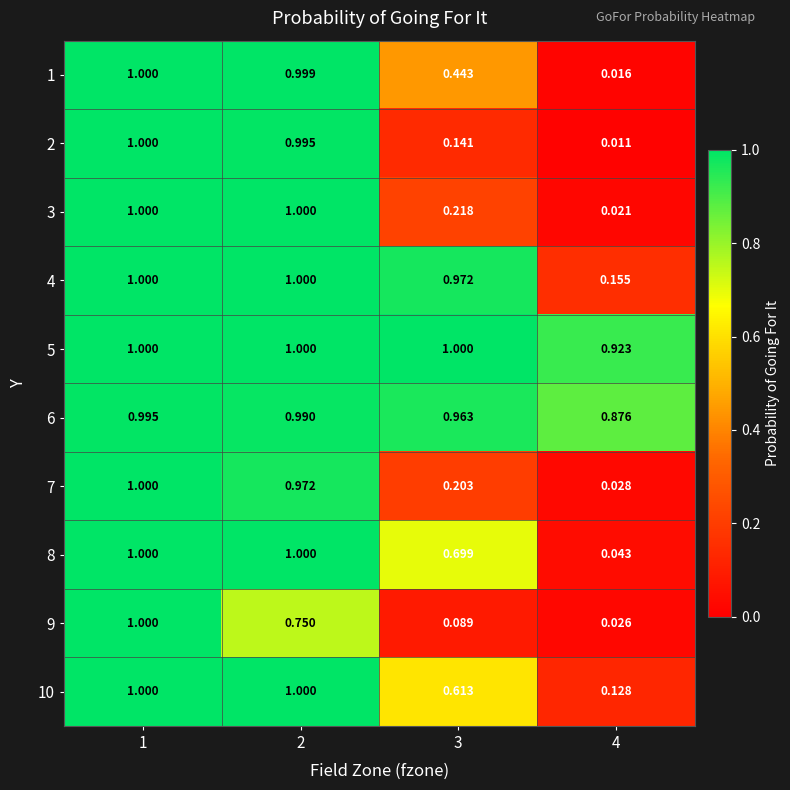

How many values in the 3 series are below 1?

2